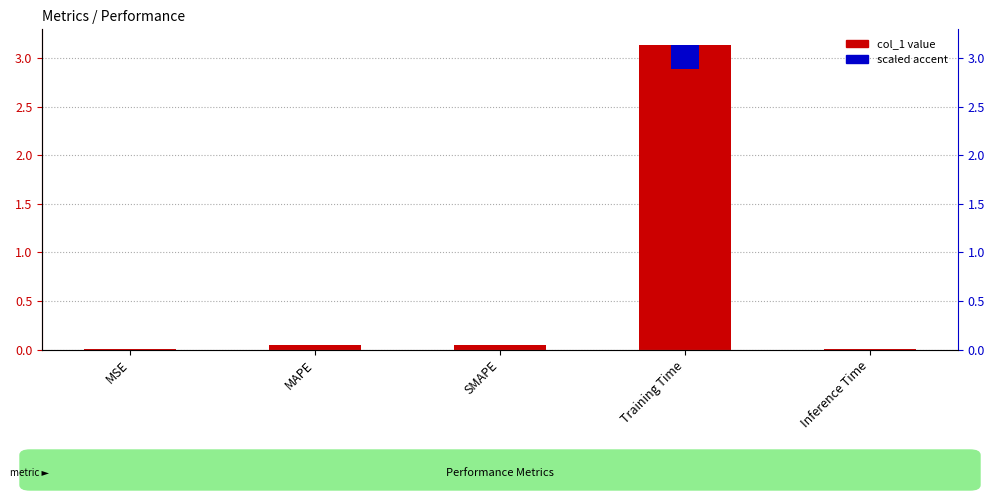

Reading right to left, extract all data points from this chart.

col_1 value: 0.0	3.1	0.0	0.0	0.0
scaled accent: 0.0	0.3	0.0	0.0	0.0